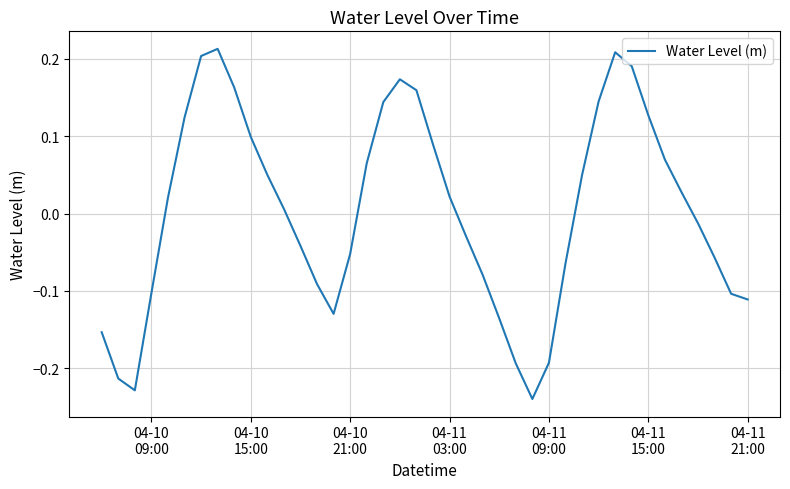

What is the greatest value displayed?

0.2